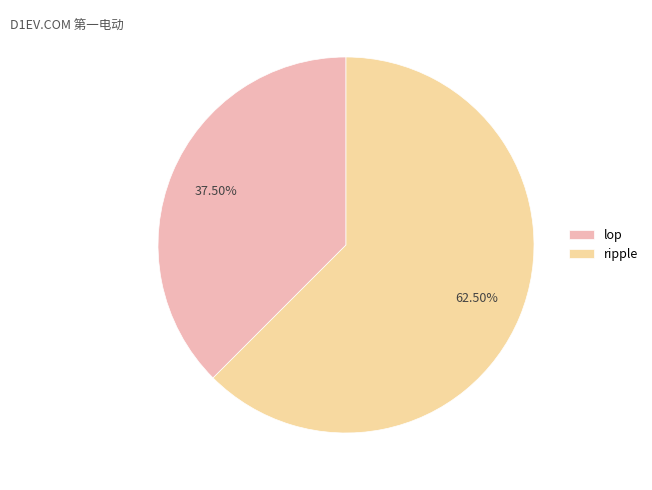

Which slice represents more than half of the pie?

ripple